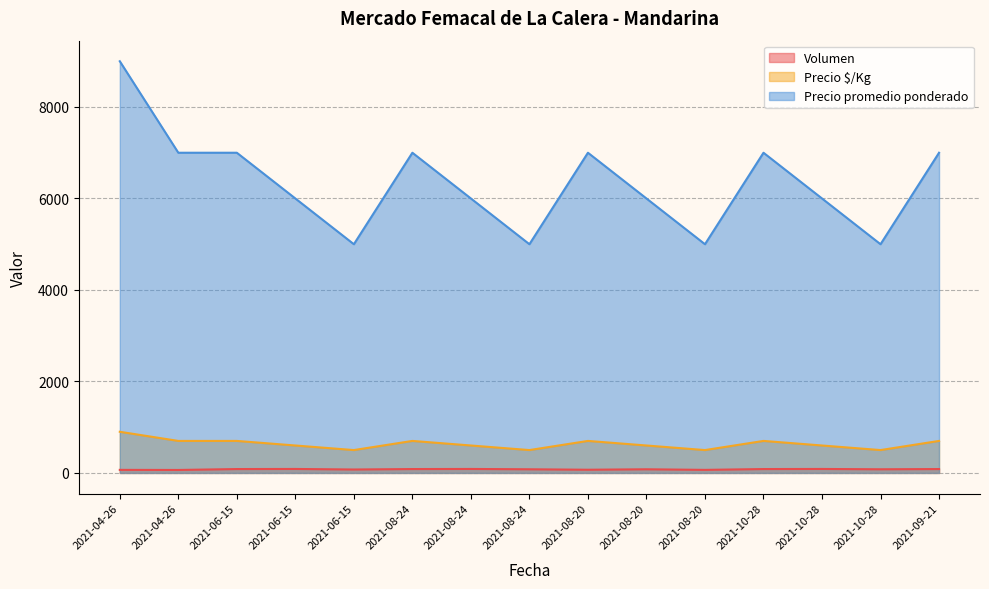

True or false: Precio promedio ponderado and Precio $/Kg cross at least once.

False